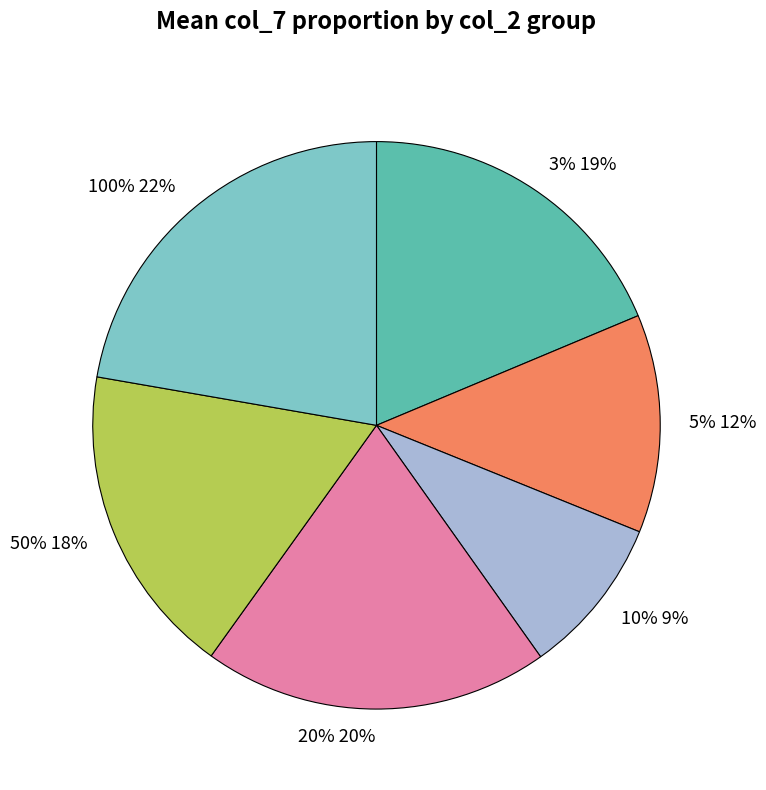

To the nearest percent, what portion does 10% represent?

9%